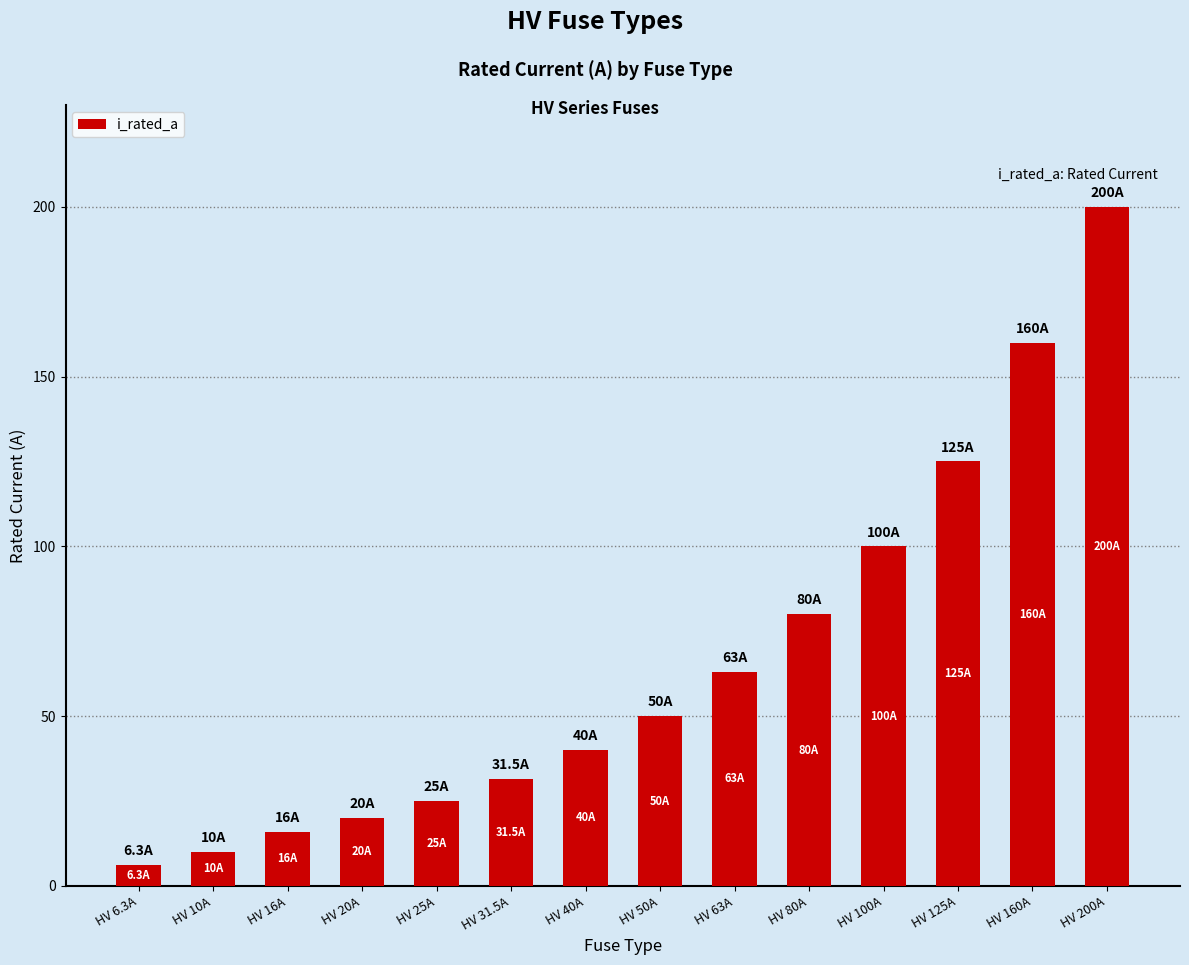

The chart shows a value of 36.3 at HV 80A. True or false?

False